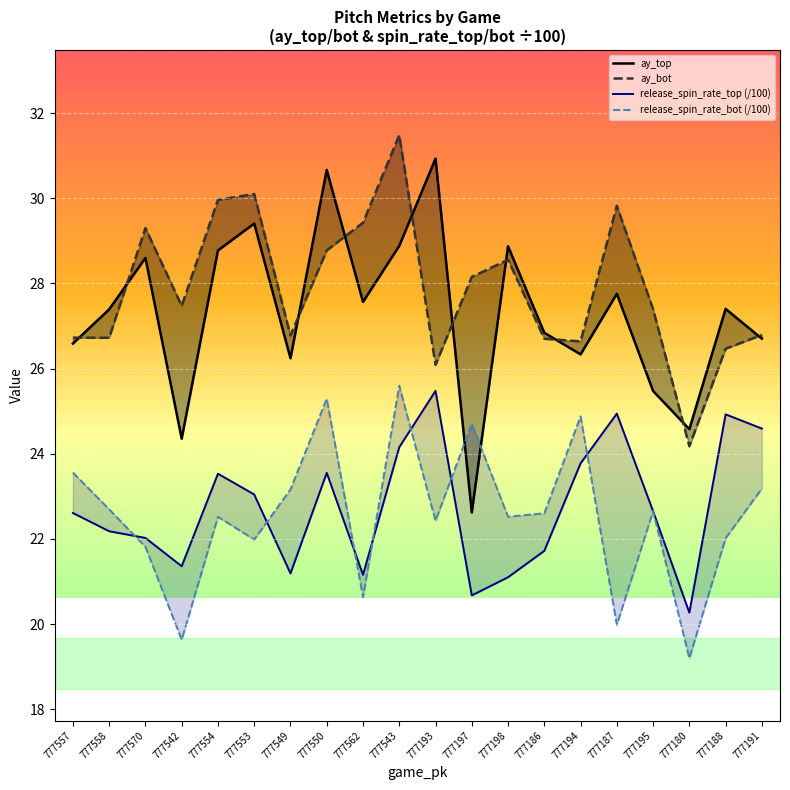

What is the spread (max minus min) of values at 777195?

4.7